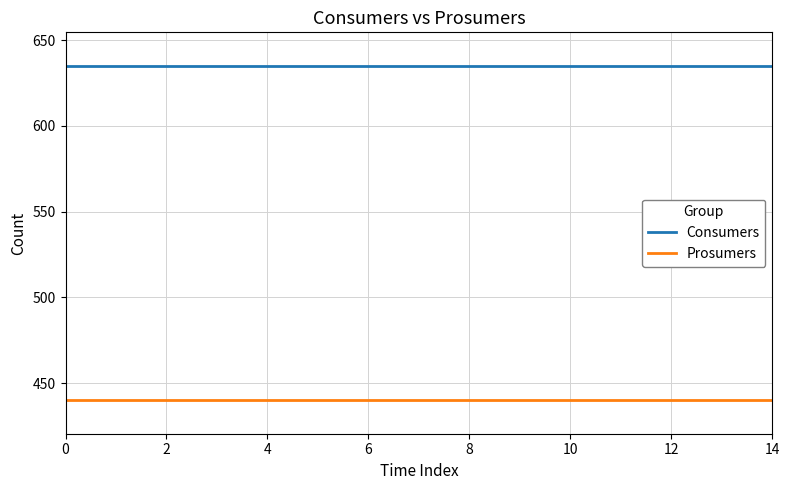

True or false: Prosumers and Consumers intersect in this chart.

False